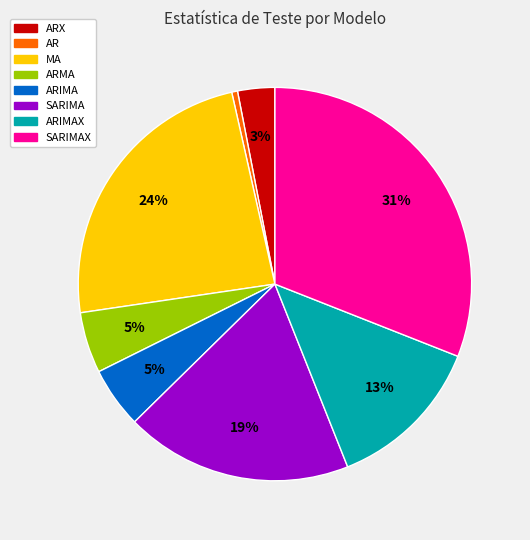

To the nearest percent, what is the difference between the largest and smallest slice percentages?

31%